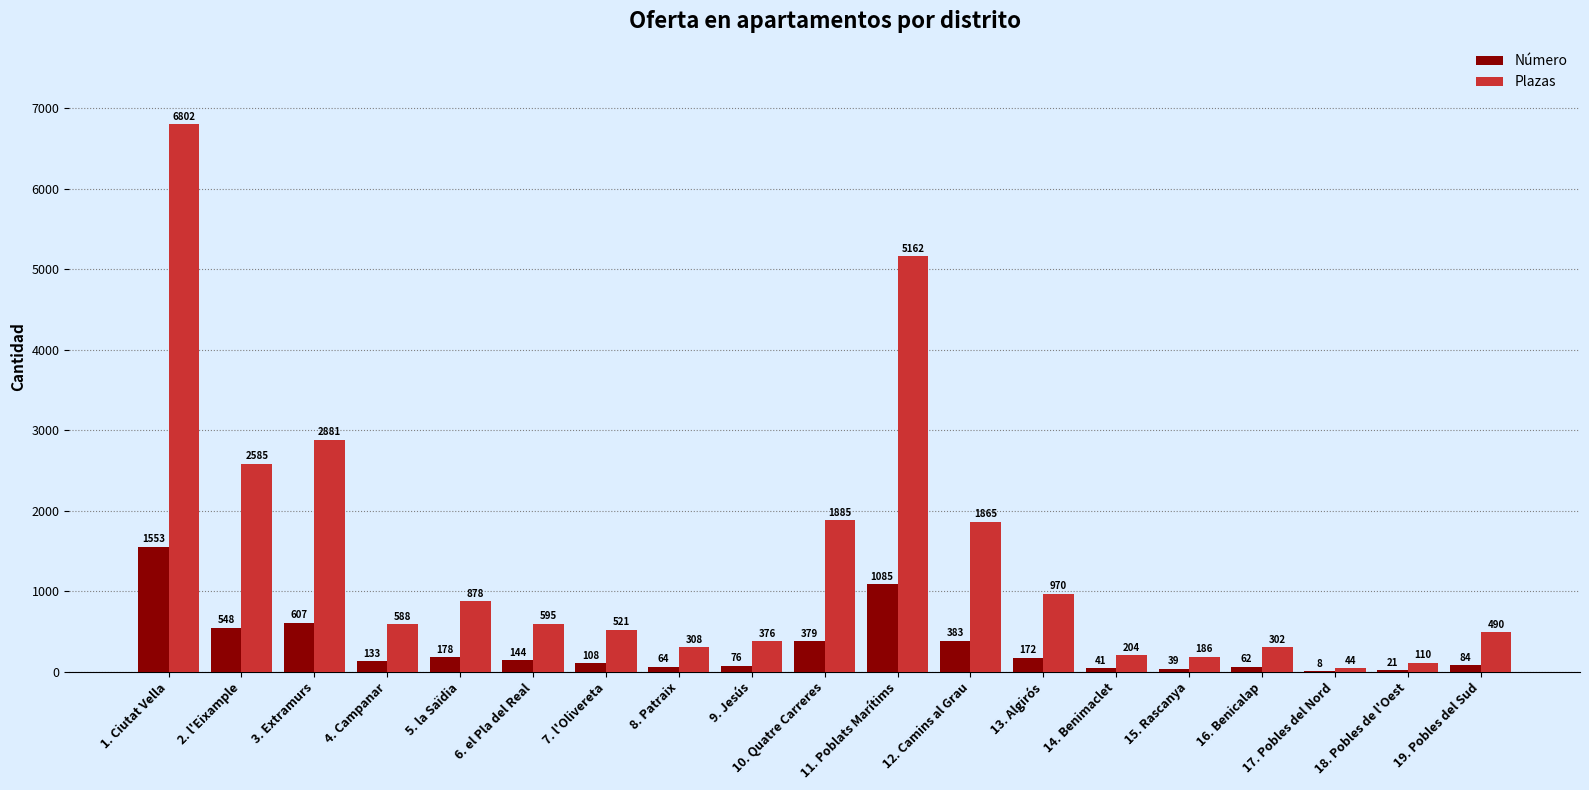

Are the bars horizontal?

No